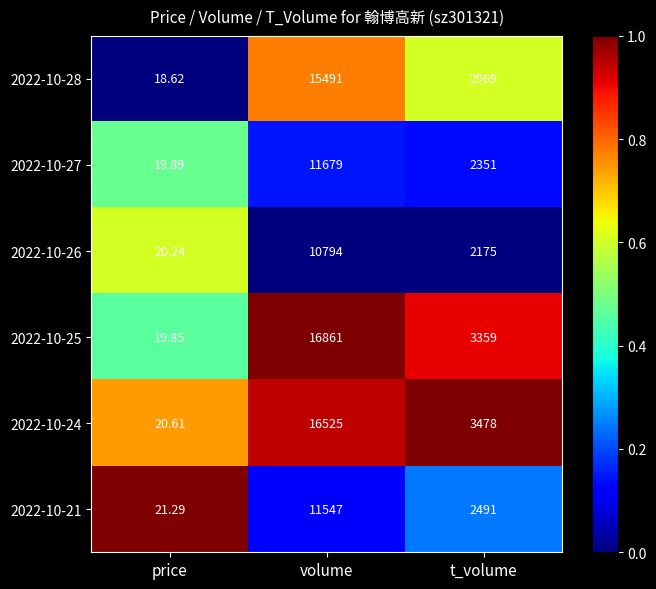

Where is 2022-10-21 nearest to the value 5784?

t_volume